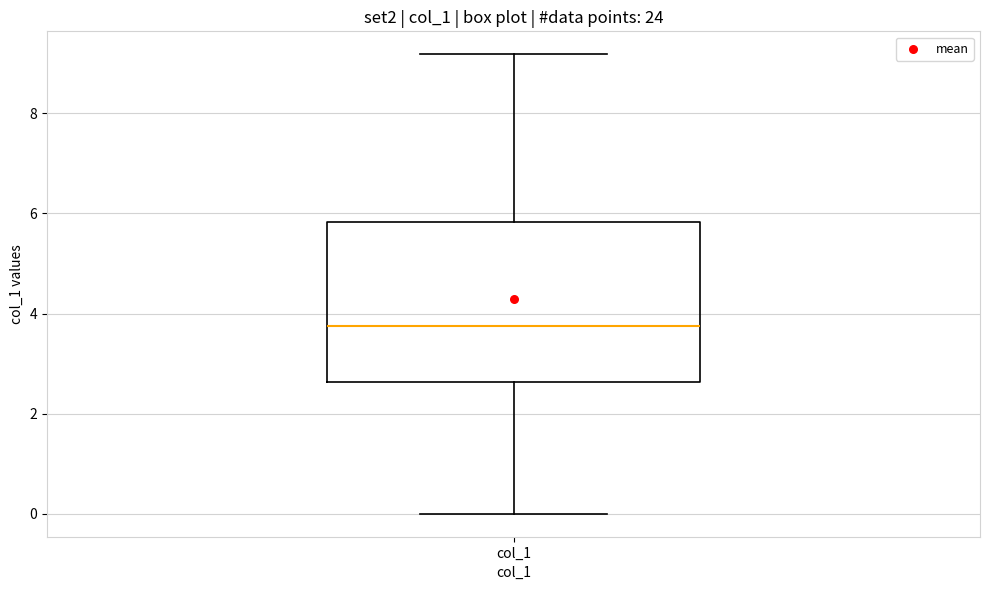

Transcribe this box plot: give where the median line is, the range the box spans, and where the two whiskers end, as read against the y-axis. The values are not printed on the chart, so give them approximately, as read against the axis.

median 3.8, box 2.6 to 5.8, whiskers 0.0 to 9.2